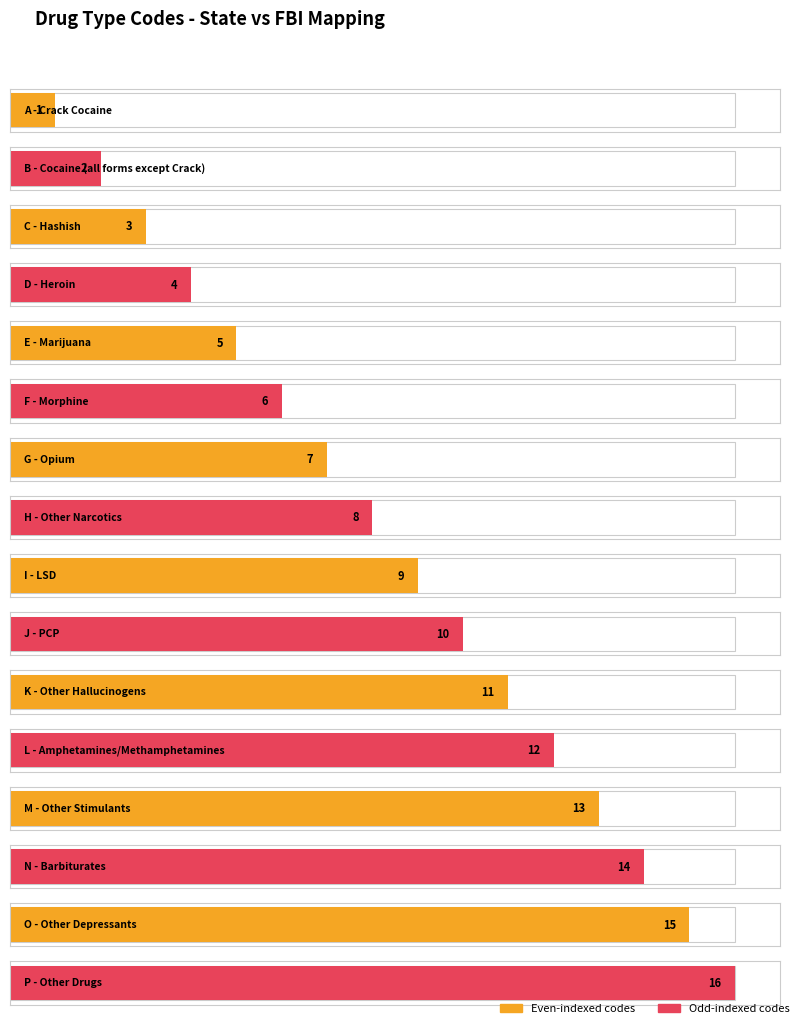

At which category does the chart reach its minimum across all series?

A